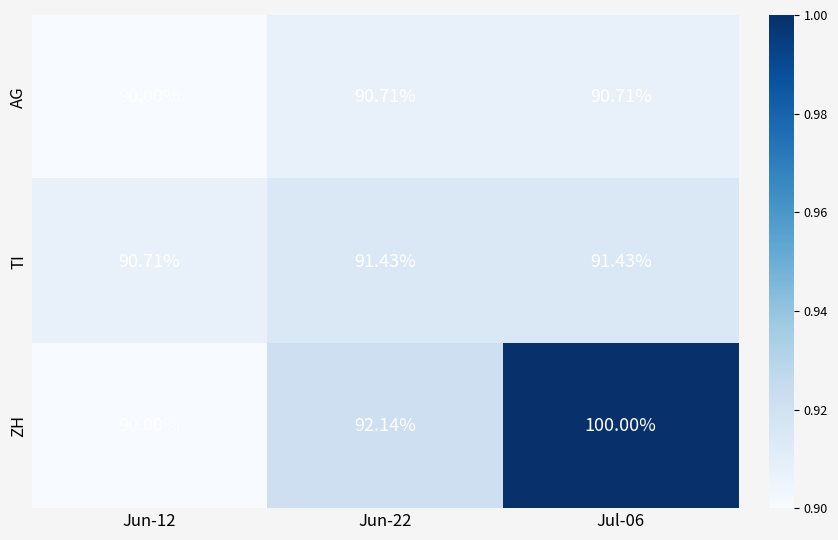

Rank the series at Jun-22 from lowest to highest value.

AG, TI, ZH